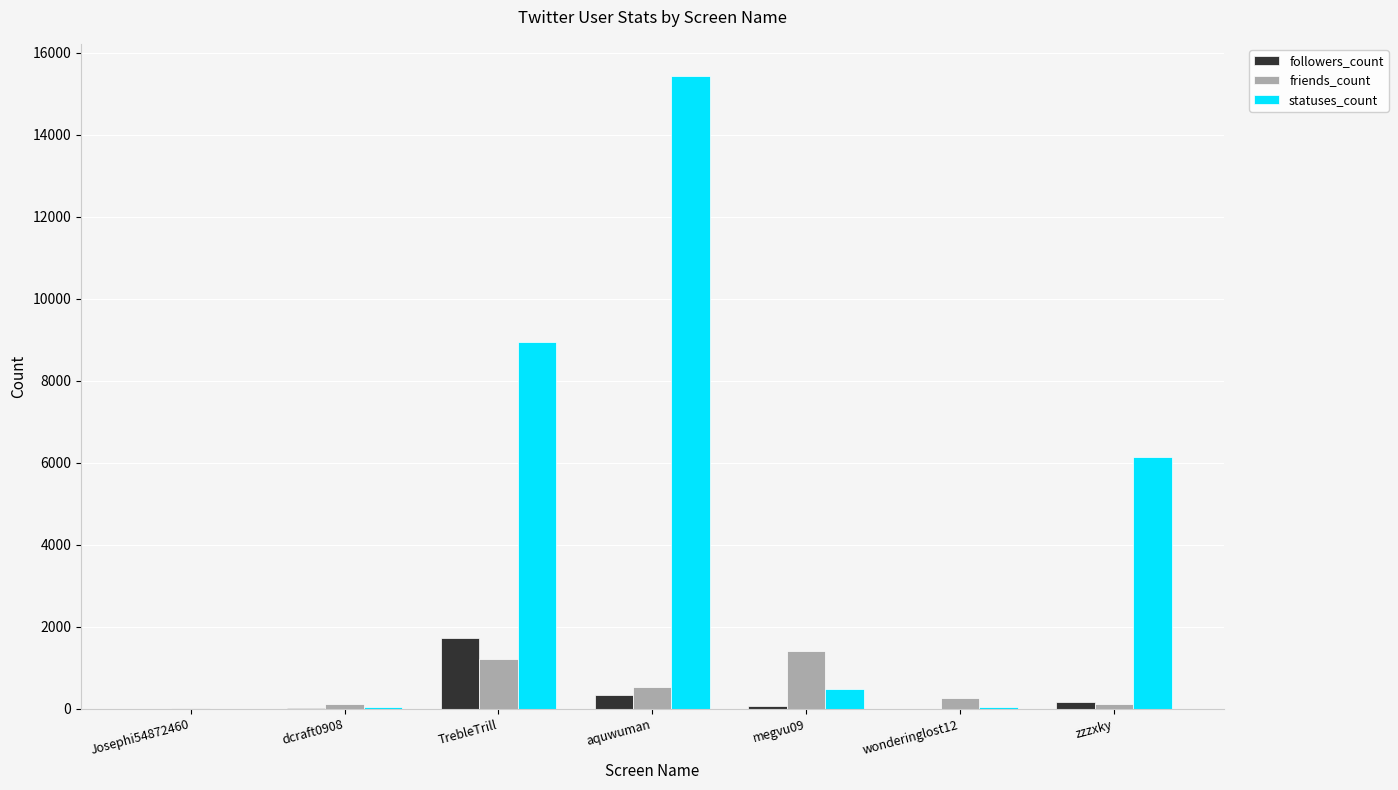

Where is followers_count nearest to the value 858?

aquwuman